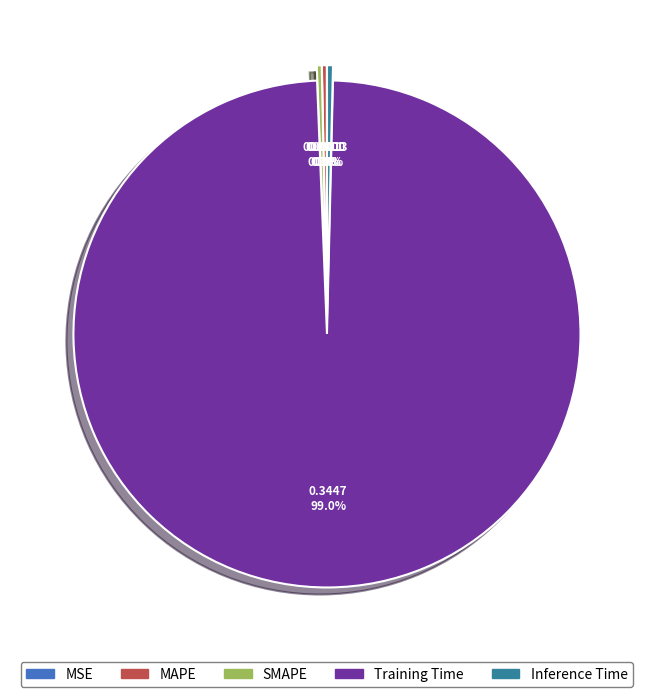

What portion of the pie excludes Training Time?

1.0%